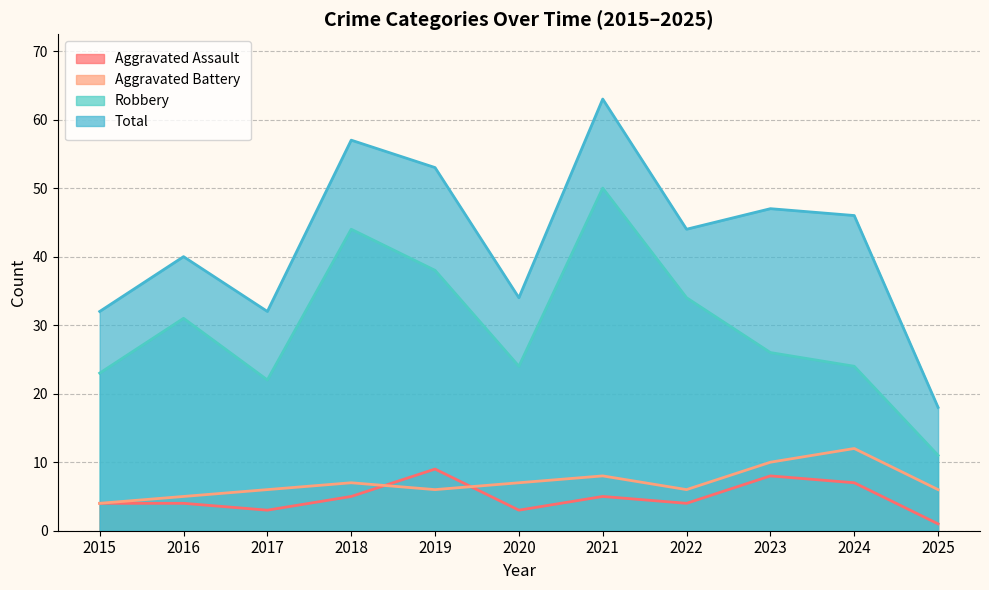

Reading left to right, extract all data points from this chart.

Aggravated Assault: 4	4	3	5	9	3	5	4	8	7	1
Aggravated Battery: 4	5	6	7	6	7	8	6	10	12	6
Robbery: 23	31	22	44	38	24	50	34	26	24	11
Total: 32	40	32	57	53	34	63	44	47	46	18